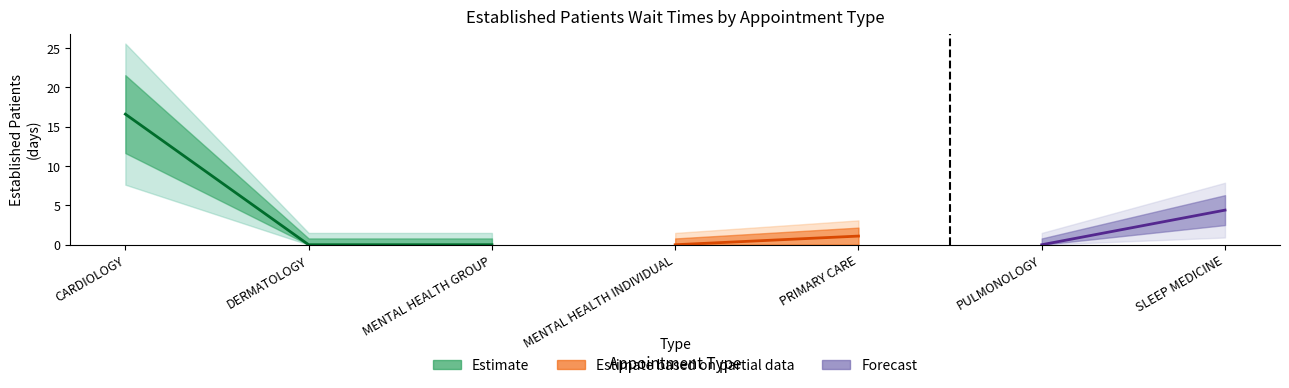

How many categories are shown in the chart?

7